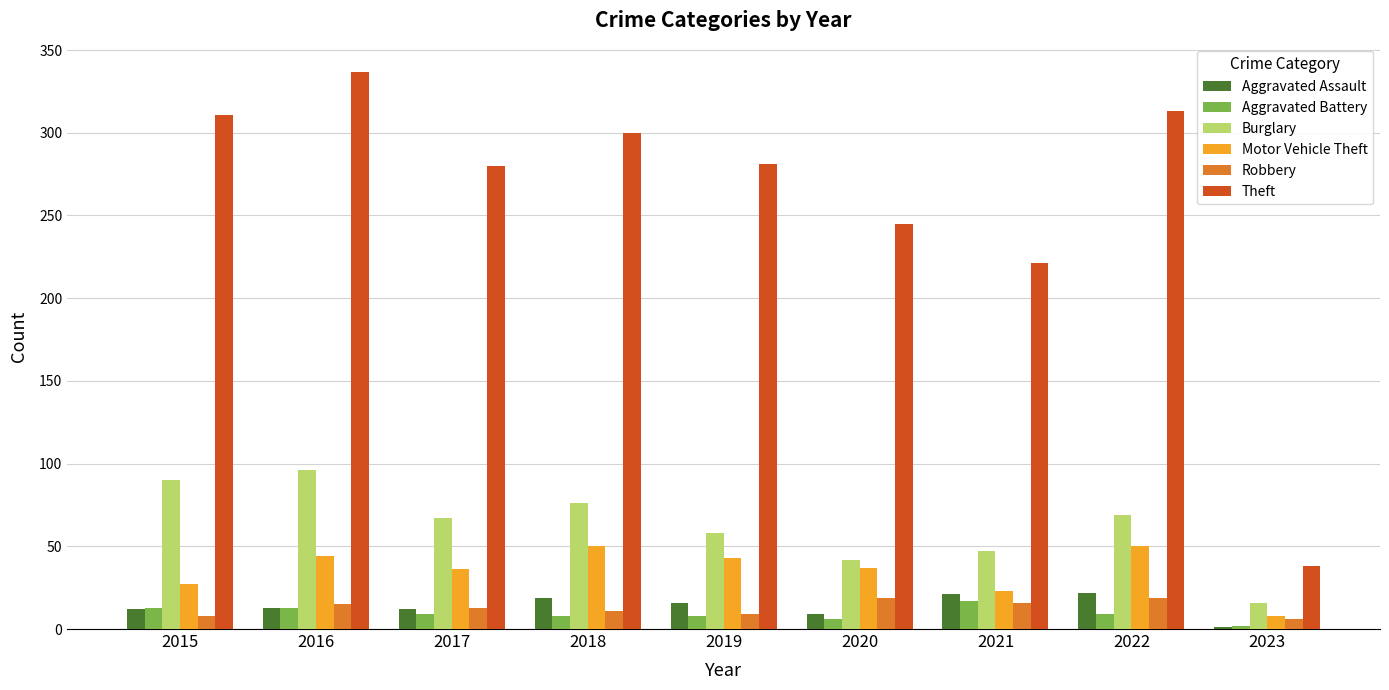

What is the approximate value of Robbery at 2018?

11